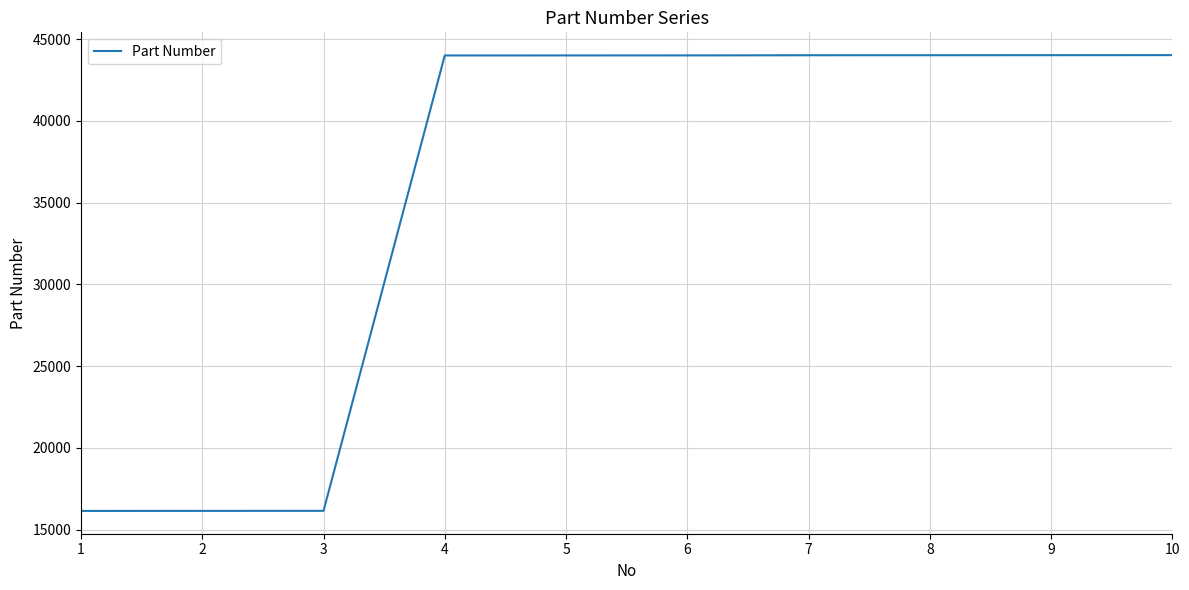

What is the maximum value shown in the chart?

44021